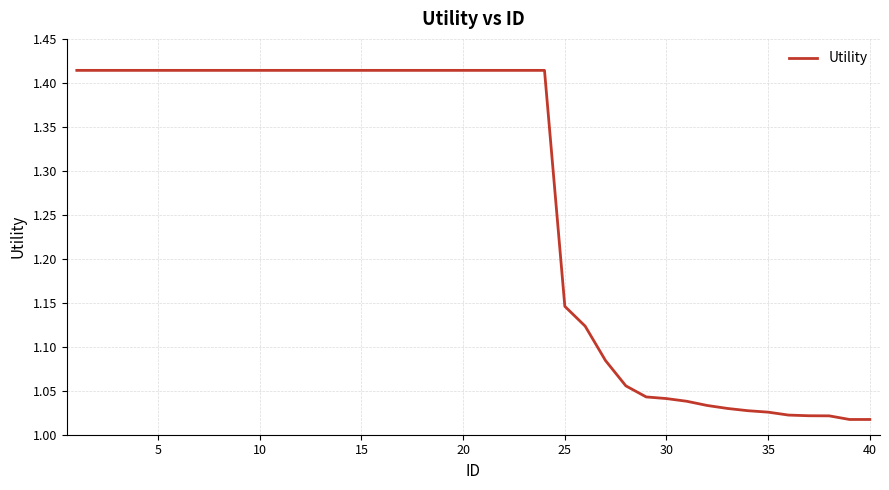

What is the difference between the maximum and minimum values?

0.4